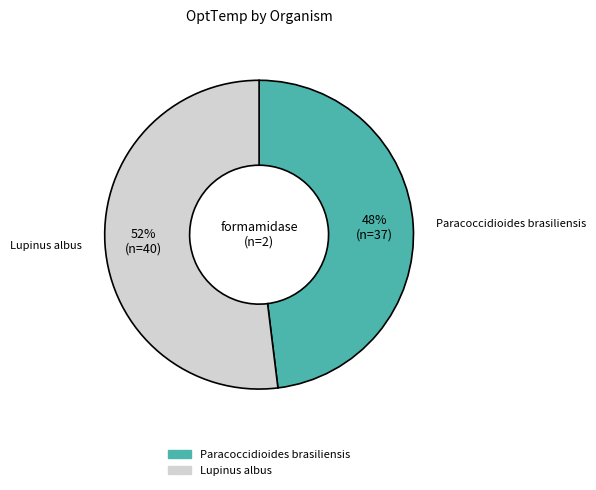

Does Paracoccidioides brasiliensis account for over 50% of the chart?

No